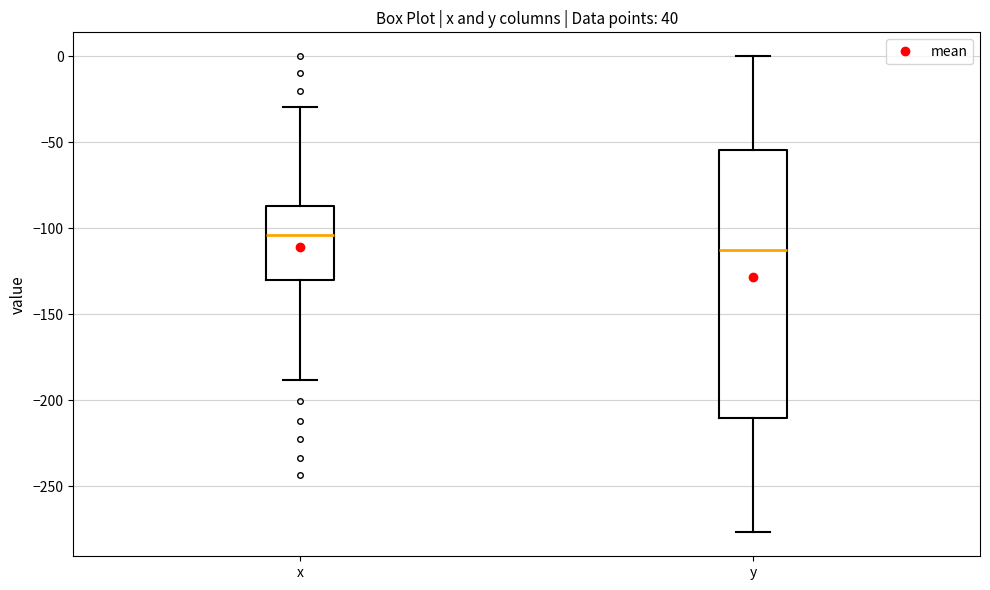

Reading left to right, transcribe this box plot: for each box, give where its median line is, the range the box spans, and where its two whiskers end, as read against the y-axis. The values are not printed on the chart, so give them approximately, as read against the axis.

x: median -105, box -130 to -85, whiskers -190 to -30
y: median -115, box -210 to -55, whiskers -275 to 0